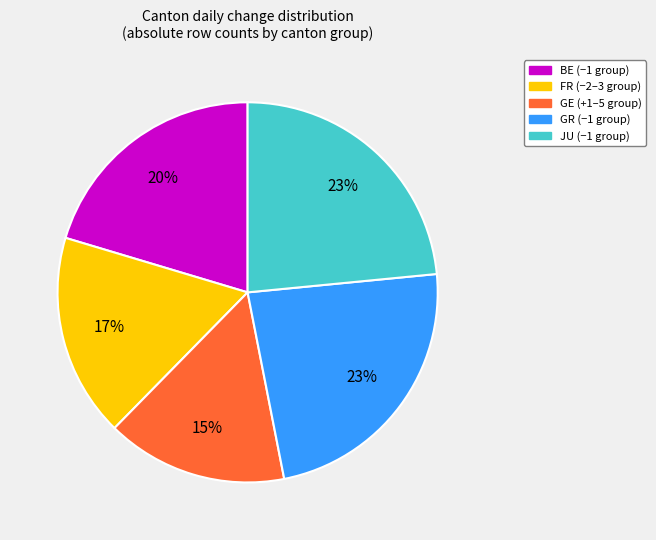

To the nearest percent, what is the difference between the largest and smallest slice percentages?

8%